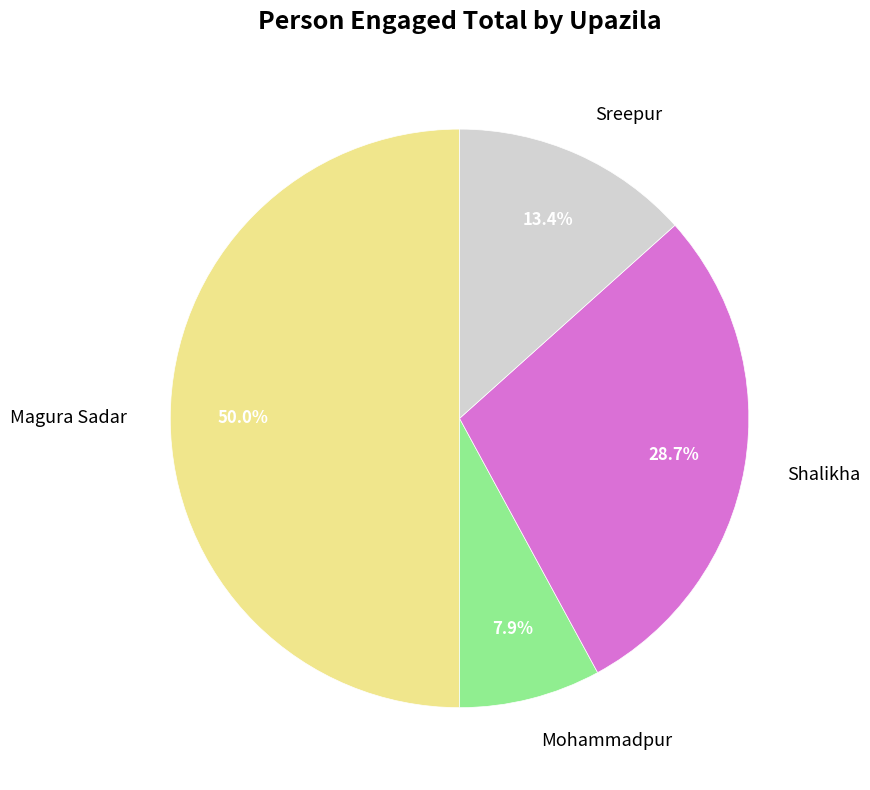

What percentage is the Magura Sadar slice, to the nearest percent?

50%